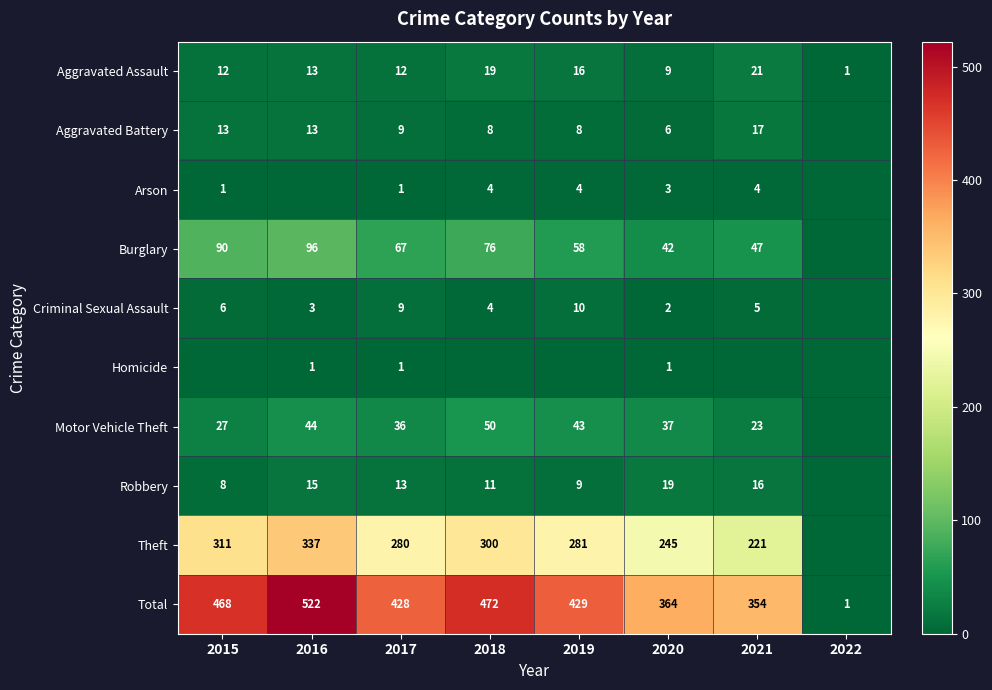

What is the sum of the Criminal Sexual Assault values at 2018 and 2020?

6